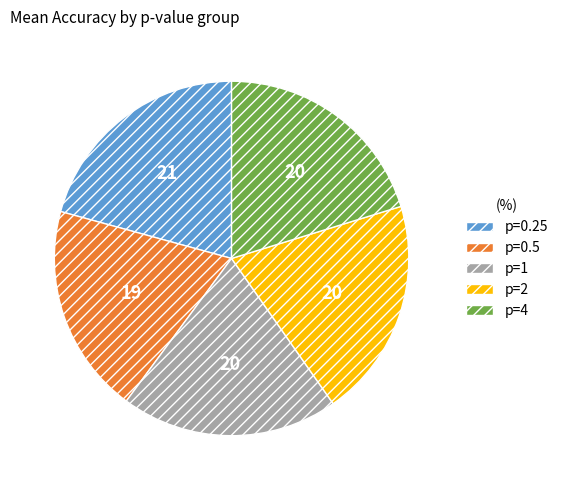

Is there any slice that represents more than half of the pie?

No